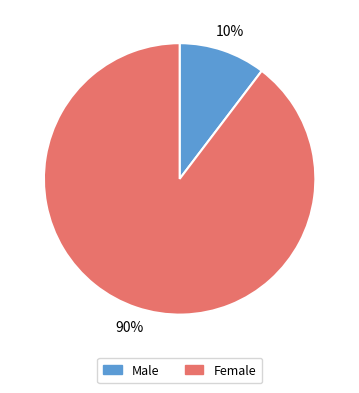

What is the ratio of the value at Male to the value at Female?

0.1